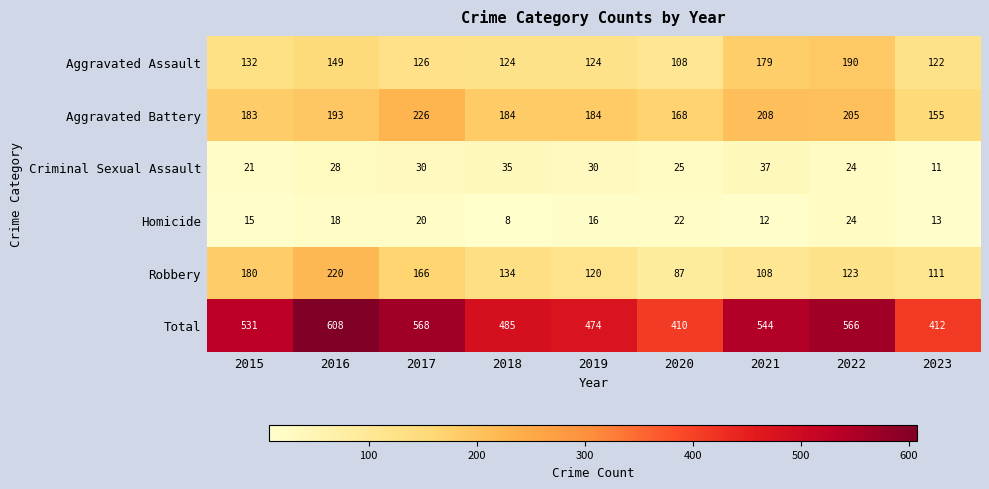

At which label does Aggravated Assault first exceed 126?

2015